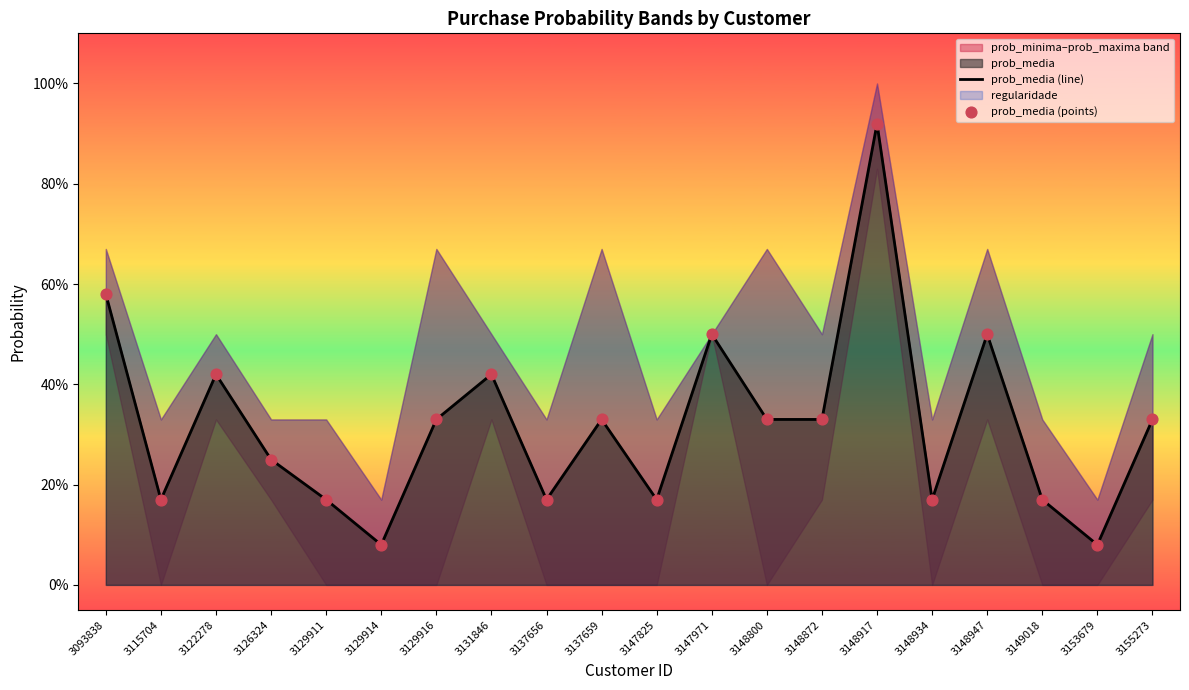

Is the value of prob_media (line) at 3148934 greater than the value of prob_media (points) at 3149018?

No